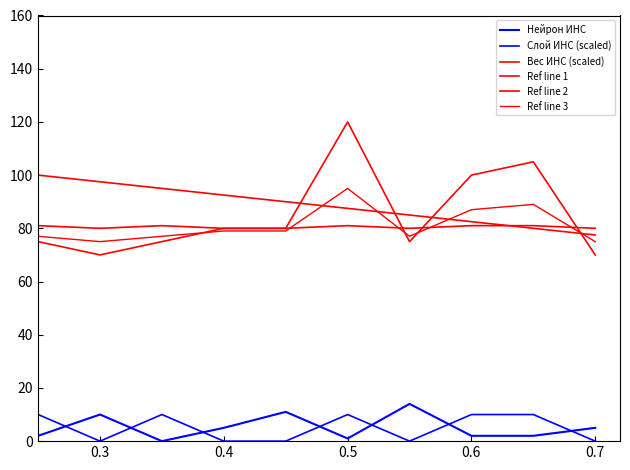

True or false: Нейрон ИНС and Ref line 2 cross at least once.

False